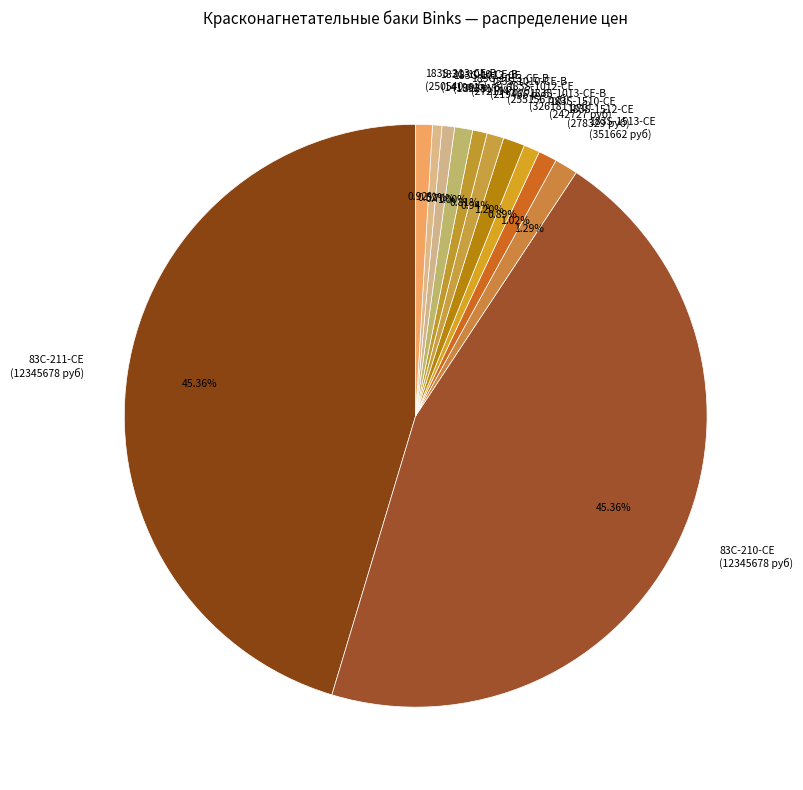

Does 183S-1010-CE-B (219466 руб) represent more than half of the total?

No